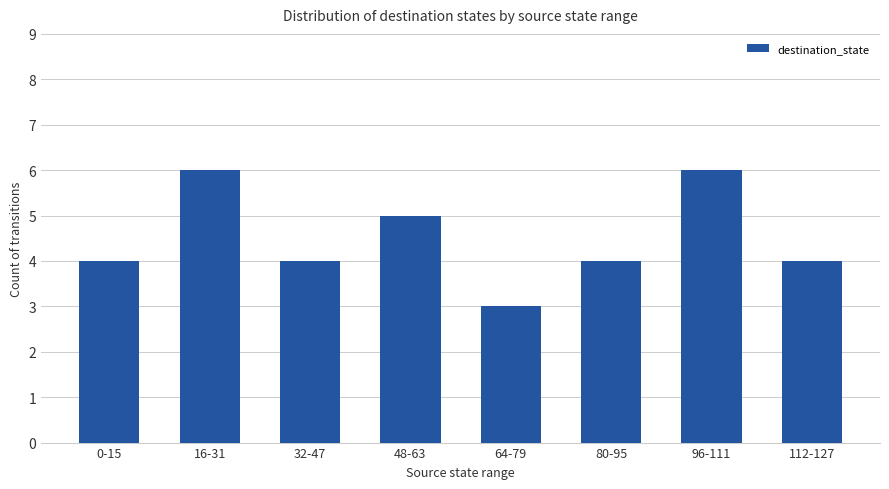

Read the value at 0-15.

4